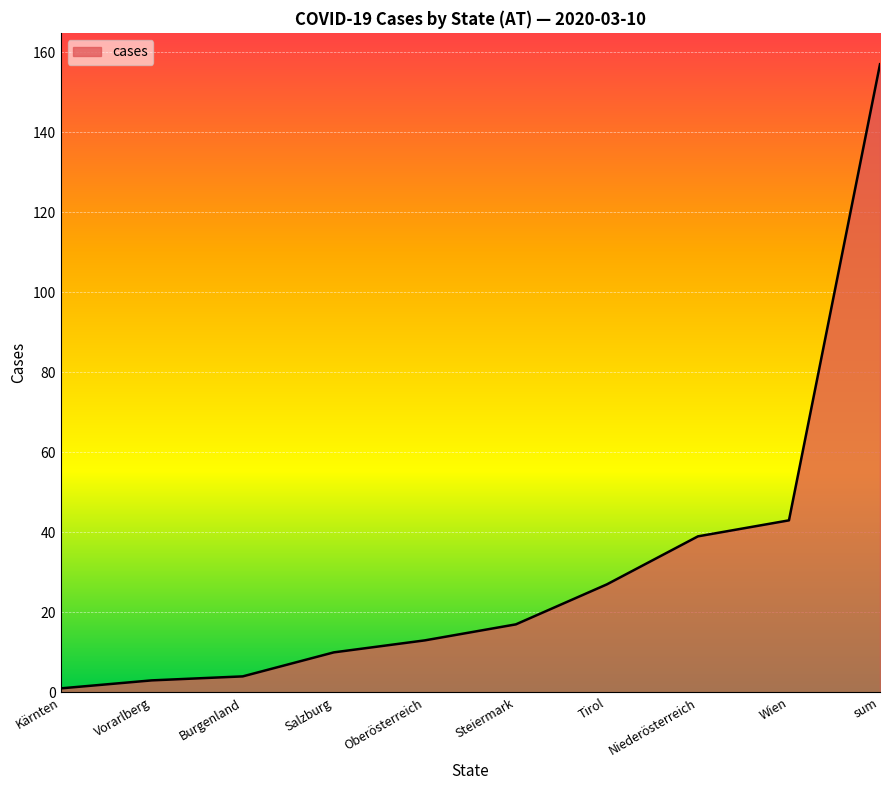

Reading left to right, what are all the values shown in this chart?

1	3	4	10	13	17	27	39	43	157